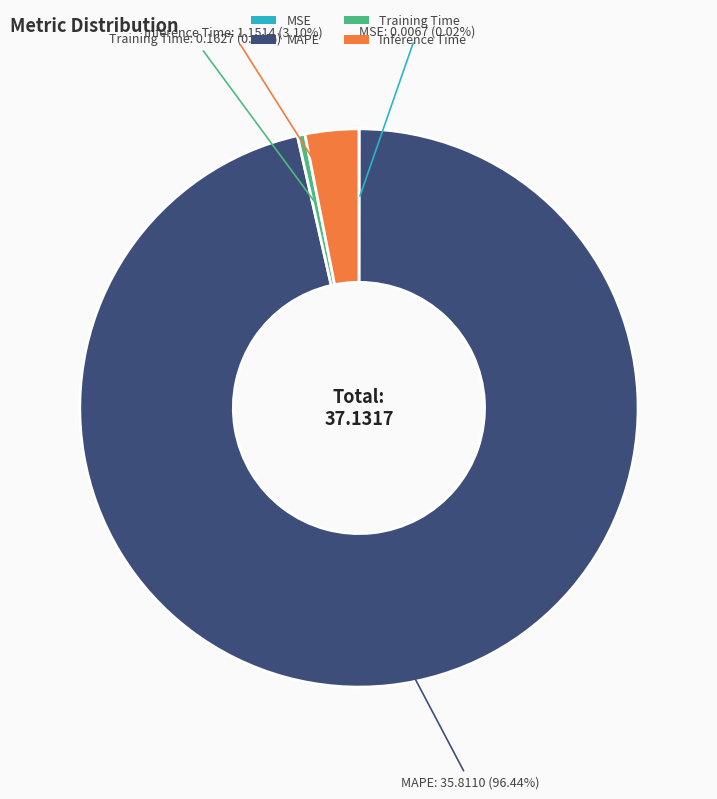

Which category has the biggest portion of the pie?

MAPE